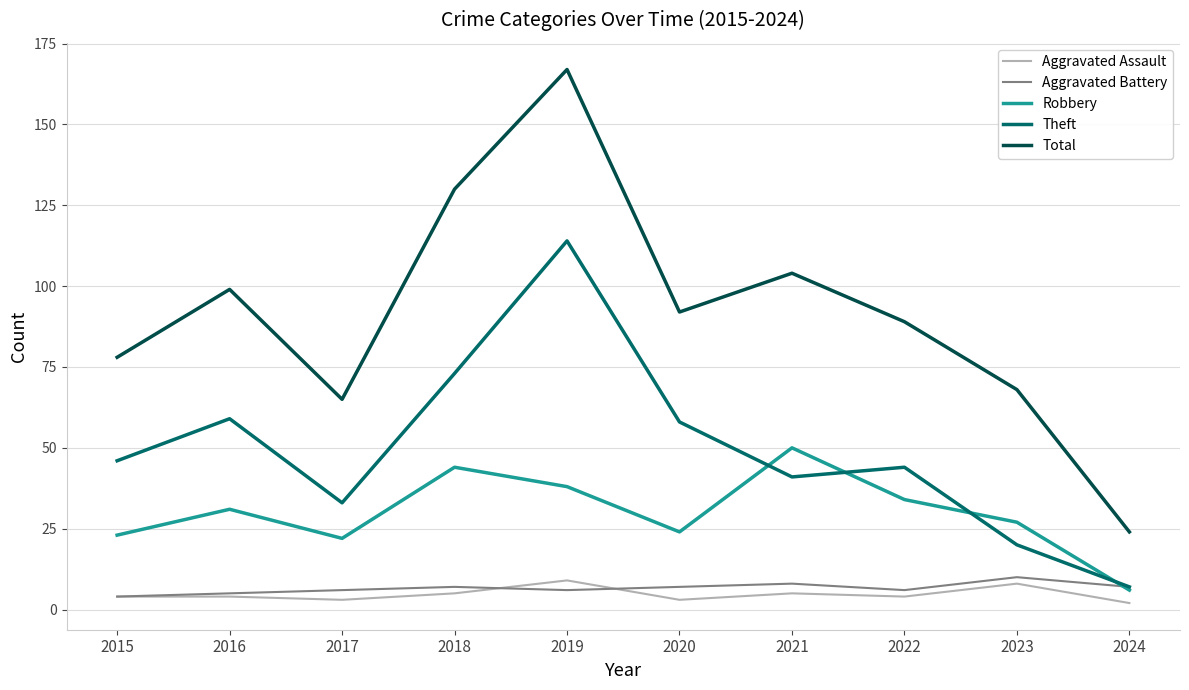

True or false: Robbery has a value of 6 at 2024.

True